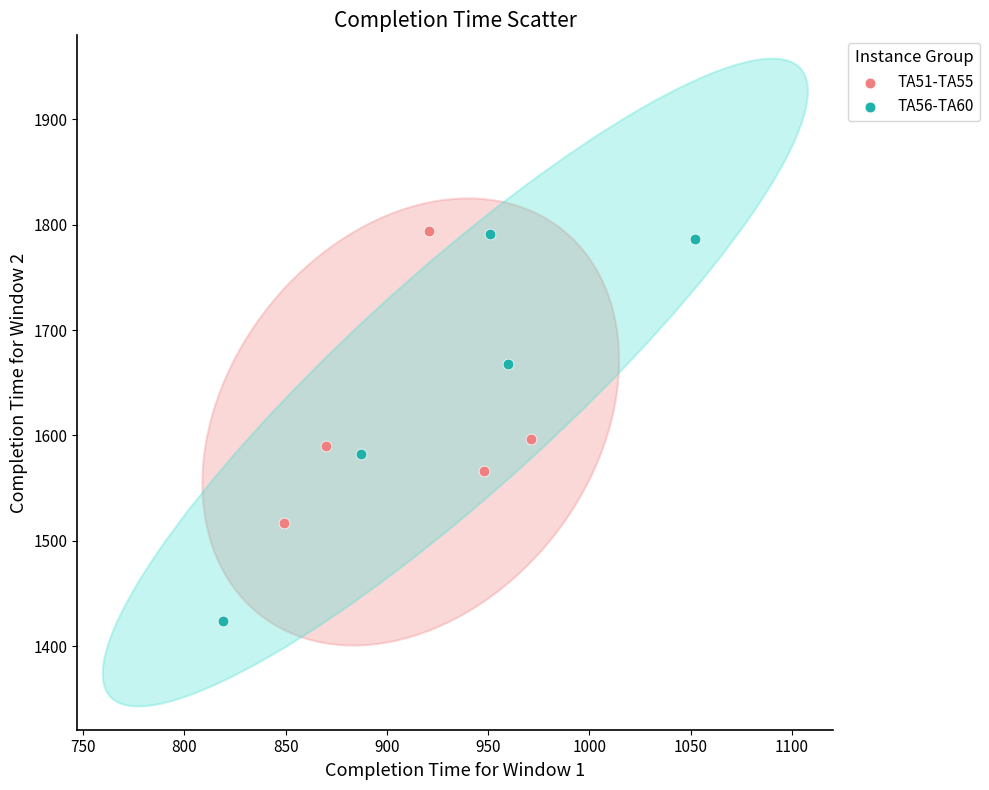

Which series has the largest Y range (max minus min)?

TA56-TA60